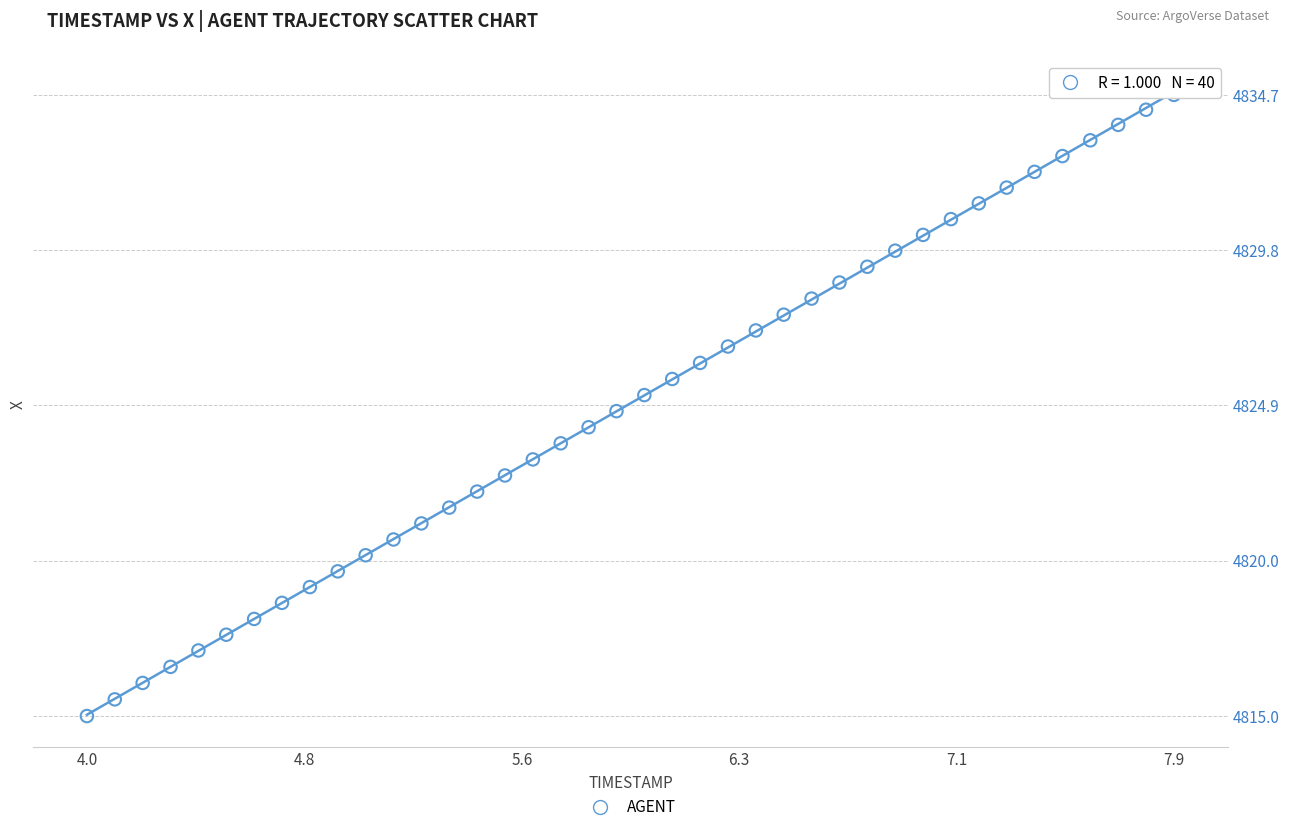

What is the range of X values (max minus min)?

3.9